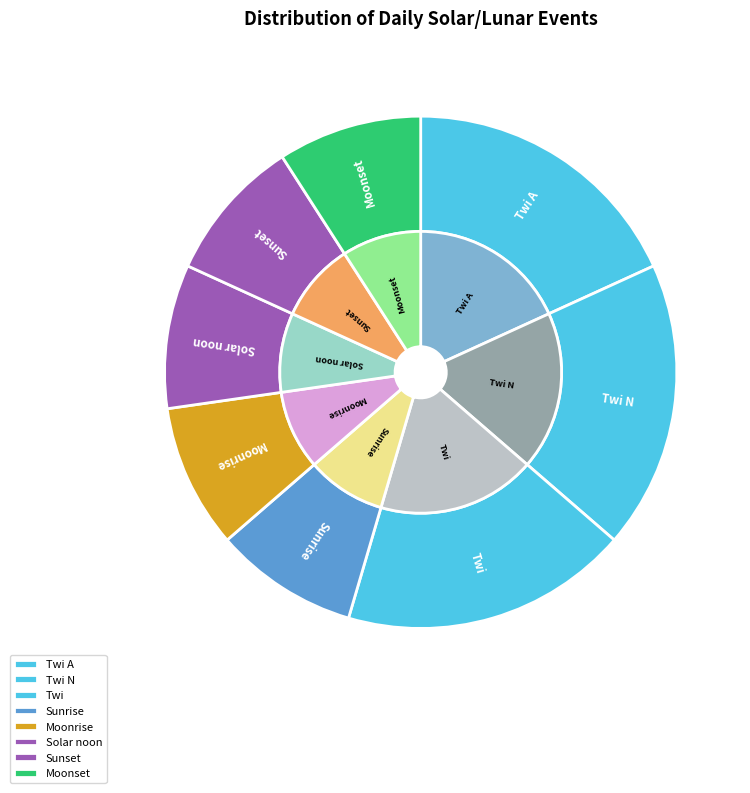

Which category has the biggest portion of the pie?

Twi A